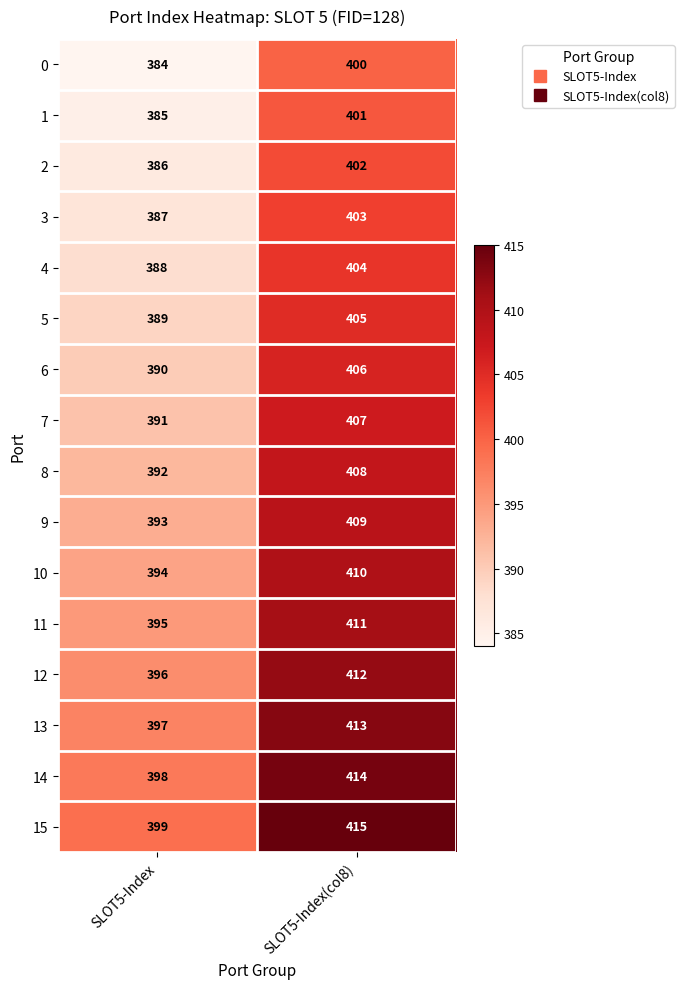

What is the total value across all series at SLOT5-Index(col8)?

6520